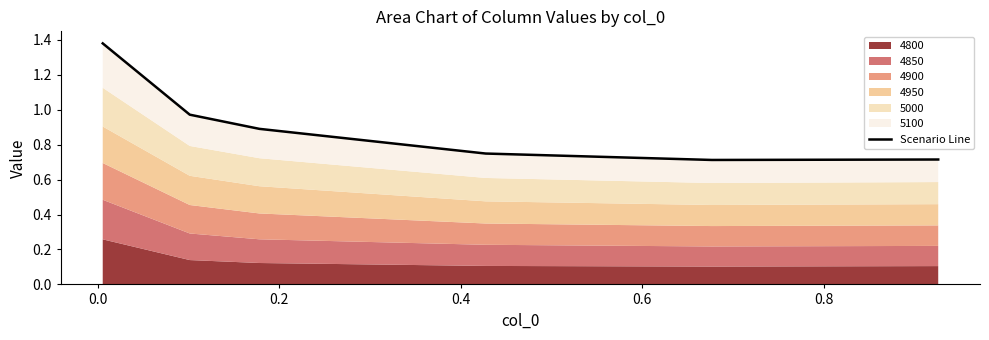

Reading right to left, extract all data points from this chart.

0.7	0.7	0.7	0.9	1.0	1.4